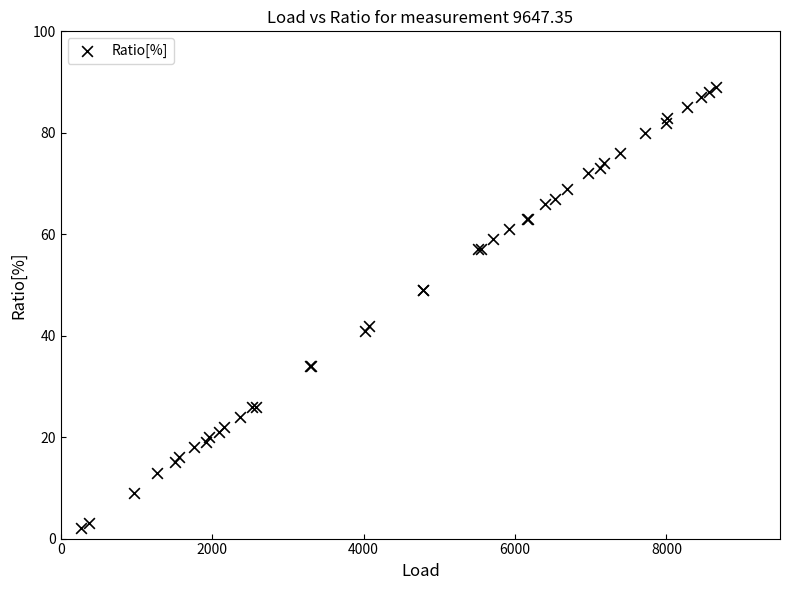

What Y value in the scatter plot is closest to 45?

42